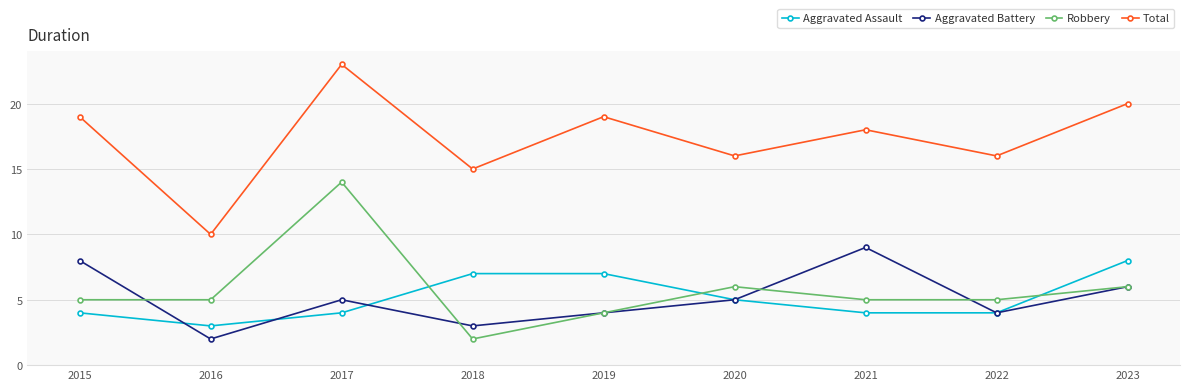

Which series has the largest total across all categories?

Total